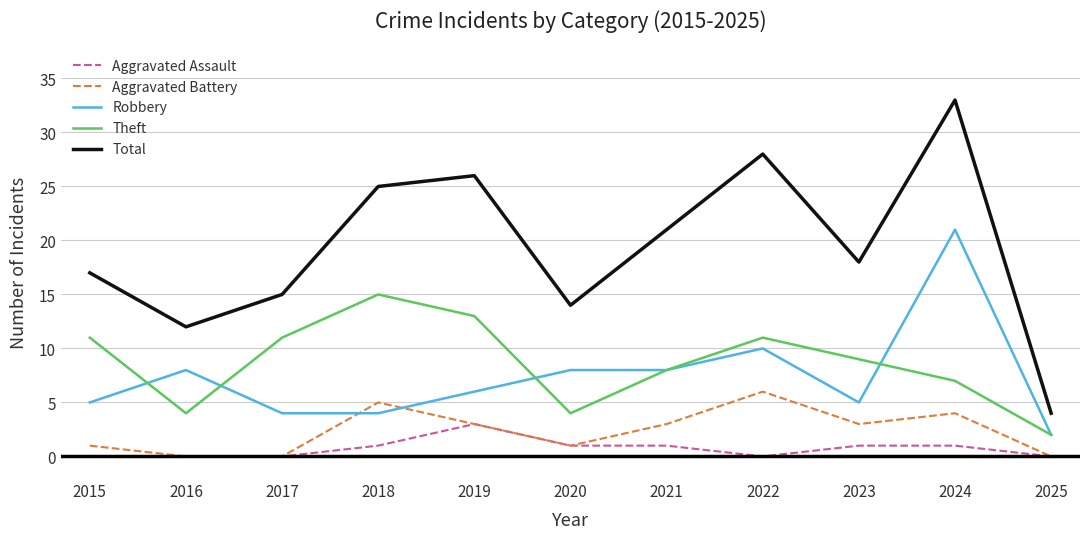

Which series has the widest spread of values?

Total